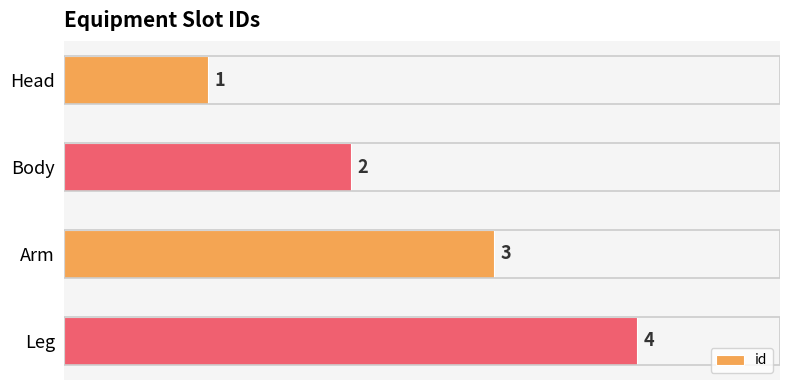

How many bars are there in total?

4